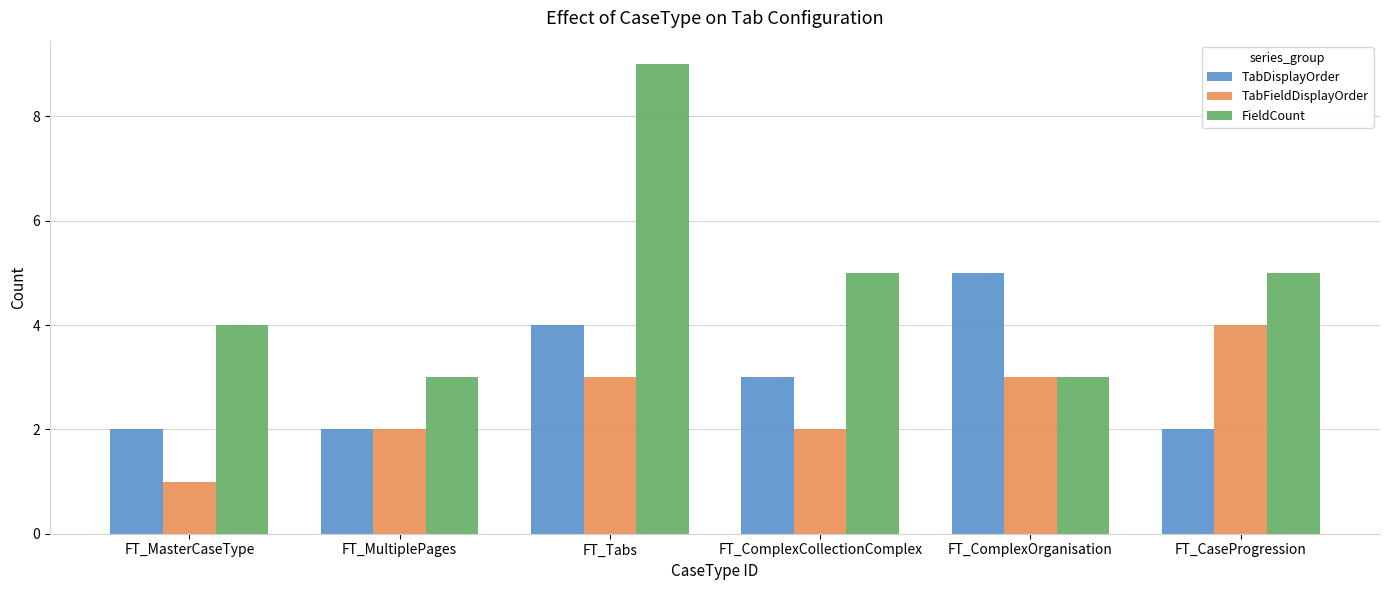

Rank the series at FT_MasterCaseType from lowest to highest value.

TabFieldDisplayOrder, TabDisplayOrder, FieldCount